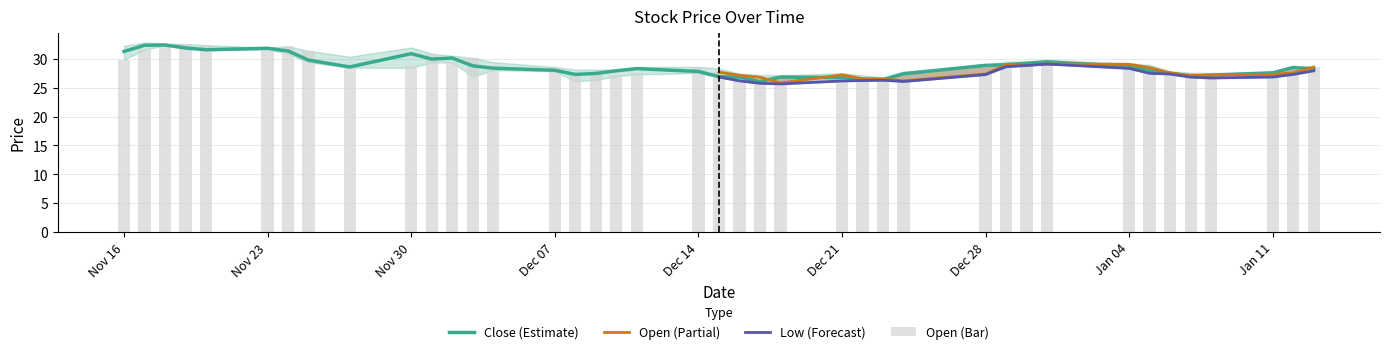

How many groups of bars are there?

40